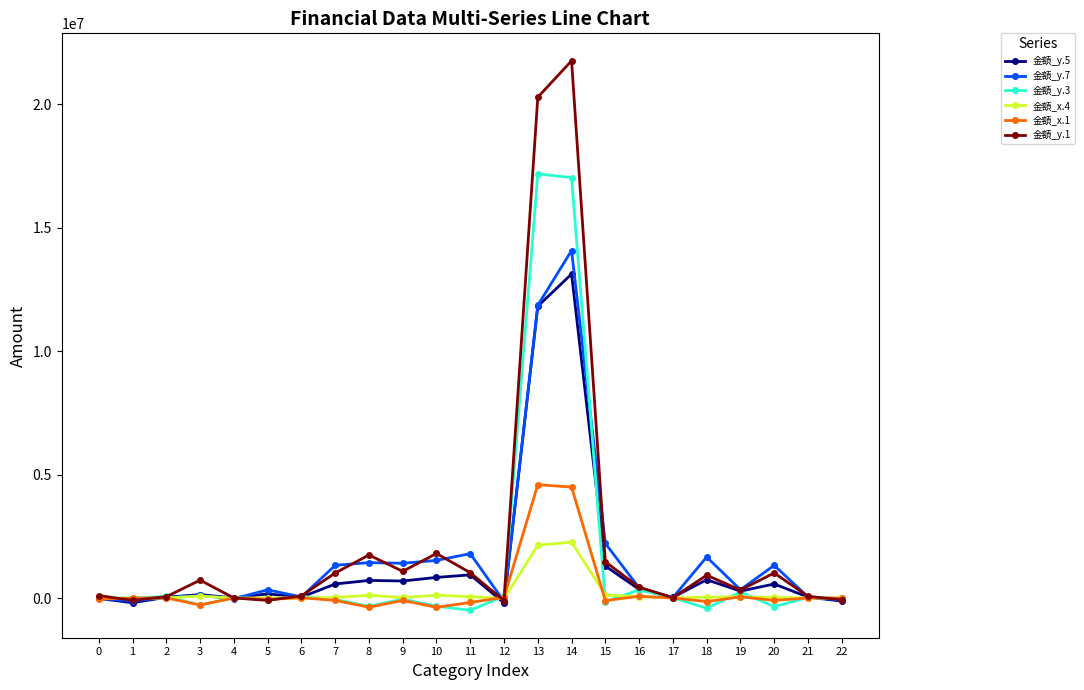

Which series has the largest range (max minus min)?

金額_y.1